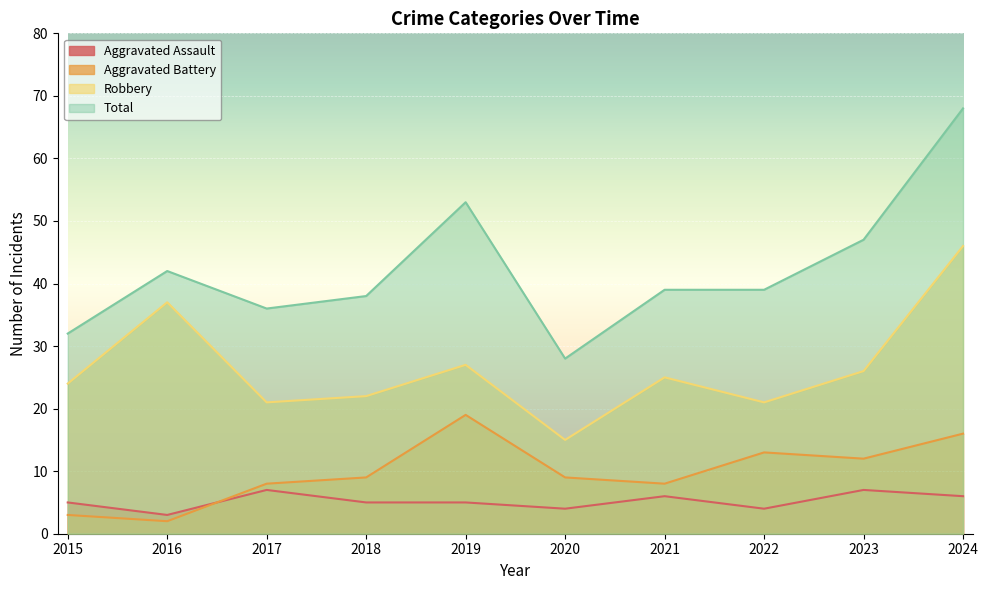

List the series in order of their peak value, lowest first.

Aggravated Assault, Aggravated Battery, Robbery, Total